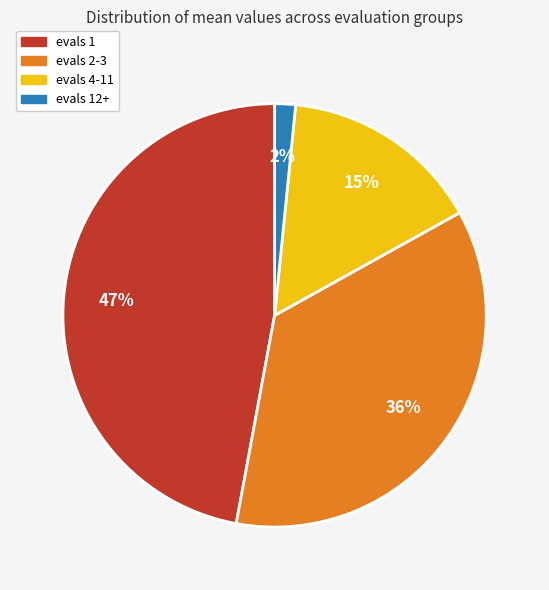

To the nearest percent, what is the average slice percentage?

25%